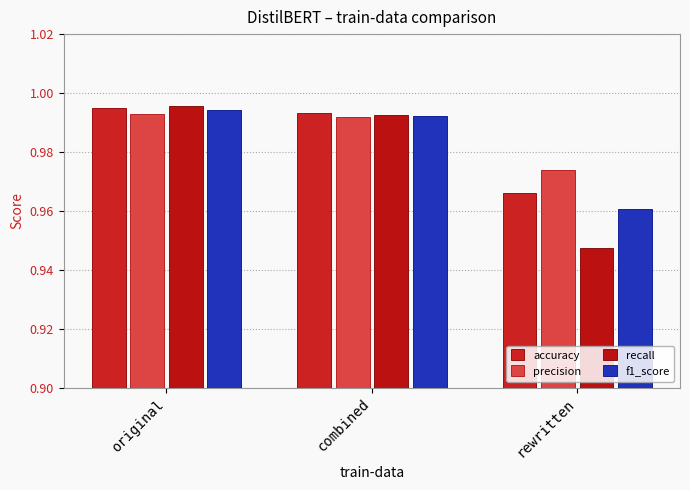

What is the label of the 1st bar from the right?

rewritten